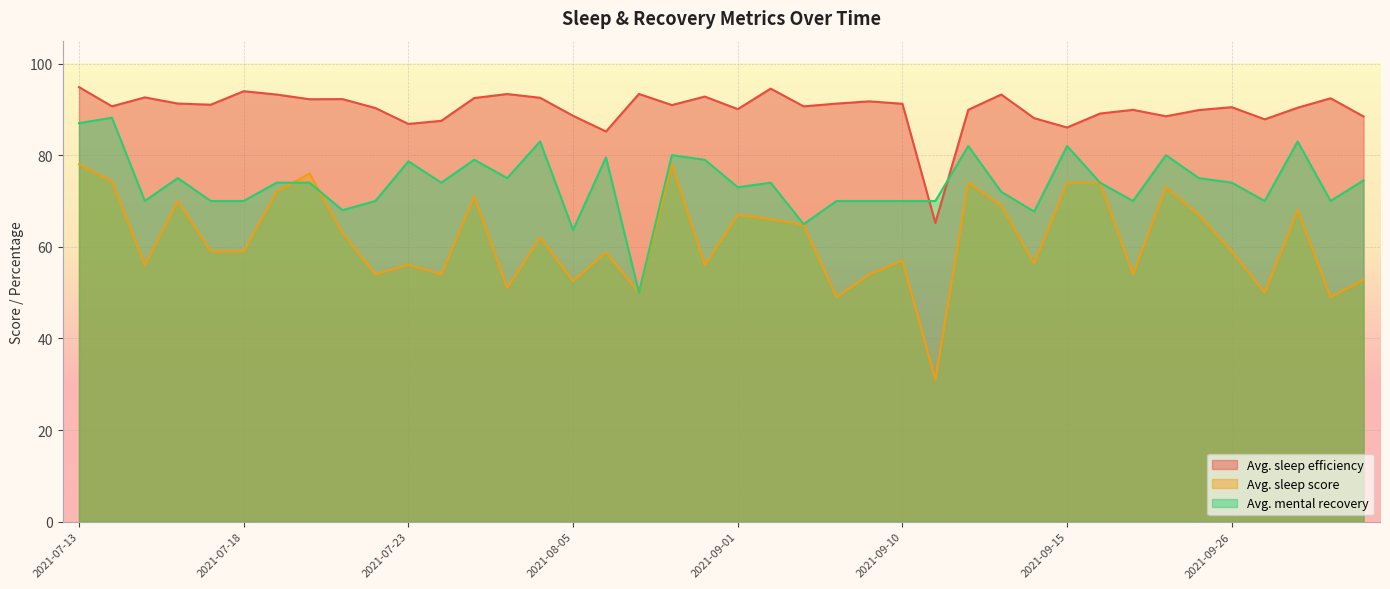

Which category has the lowest value in the Avg. sleep score series?

2021-09-11